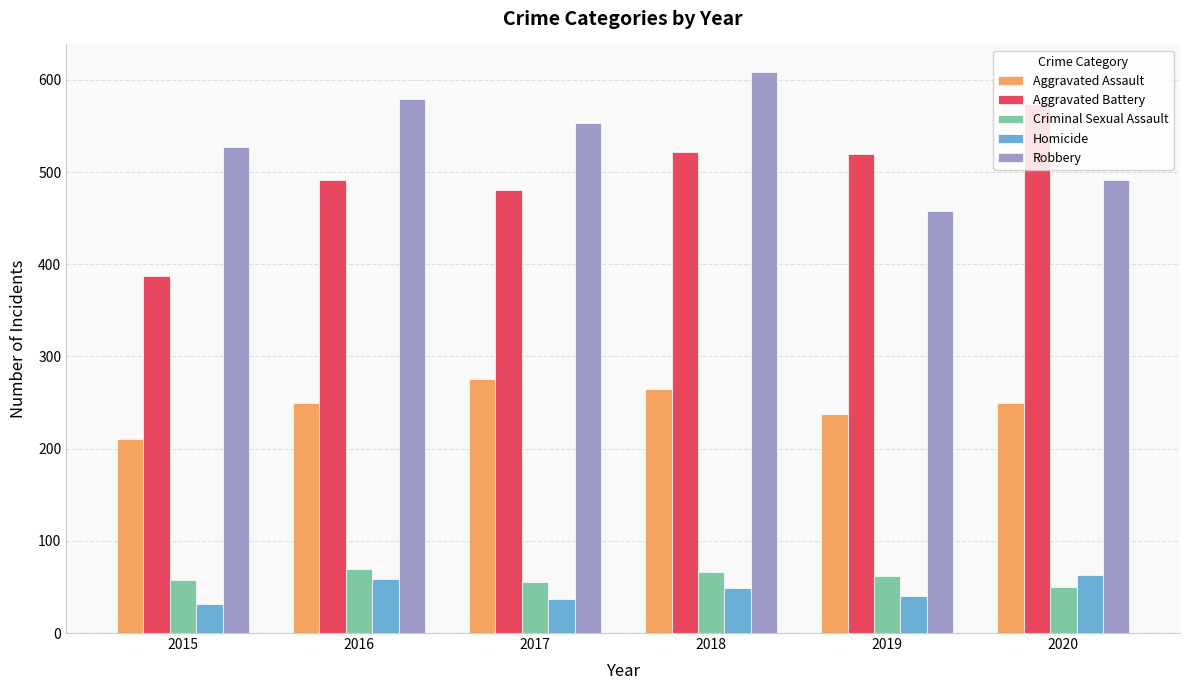

Which series has the largest range (max minus min)?

Aggravated Battery